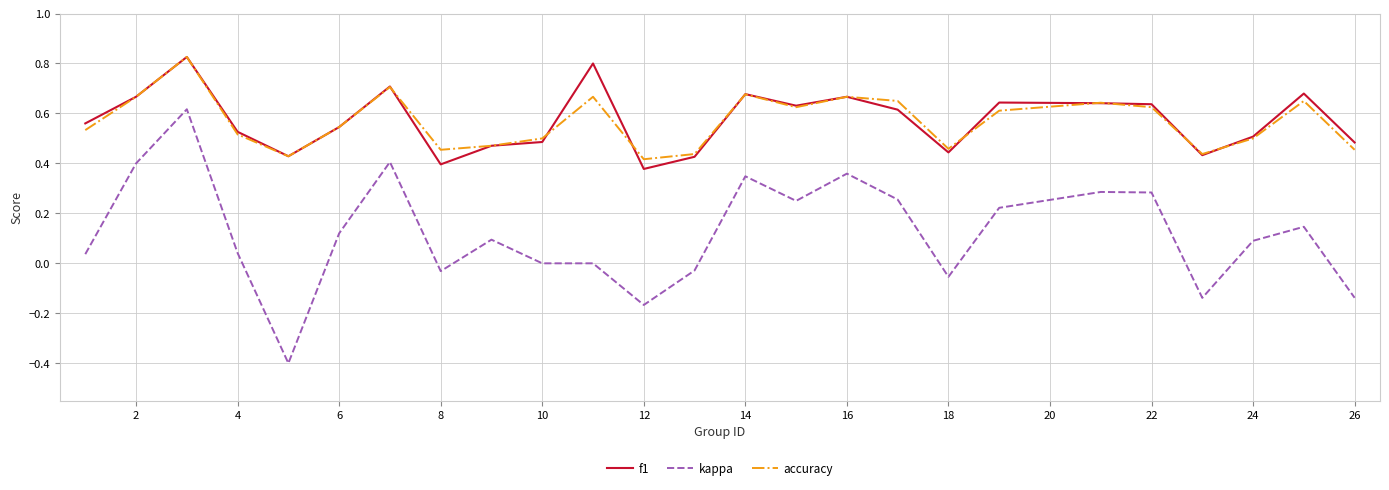

How many lines are shown in the chart?

3